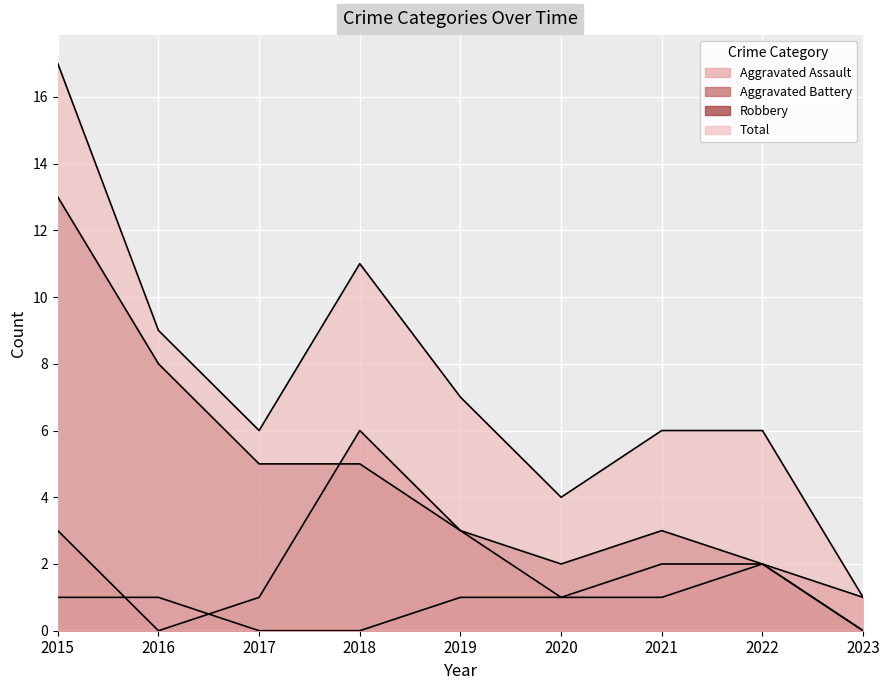

How many categories are shown in the chart?

9